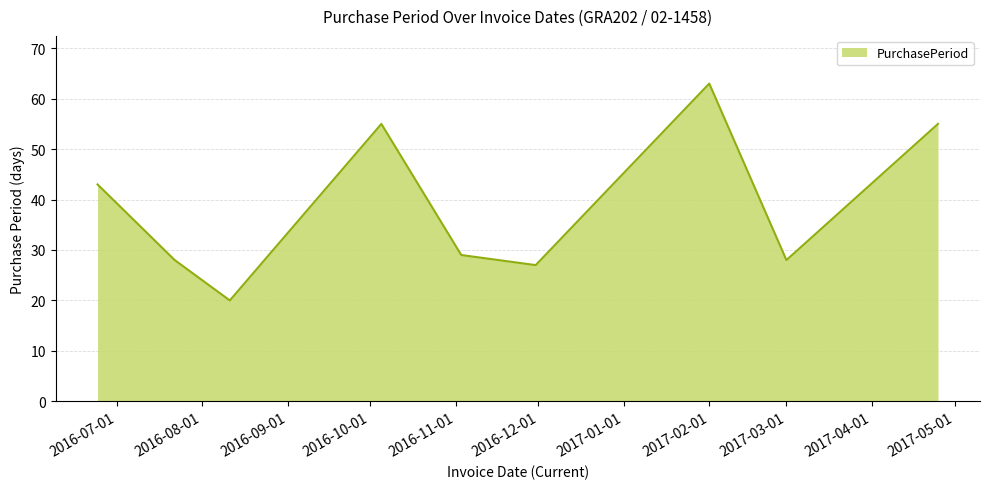

What is the smallest value displayed?

20